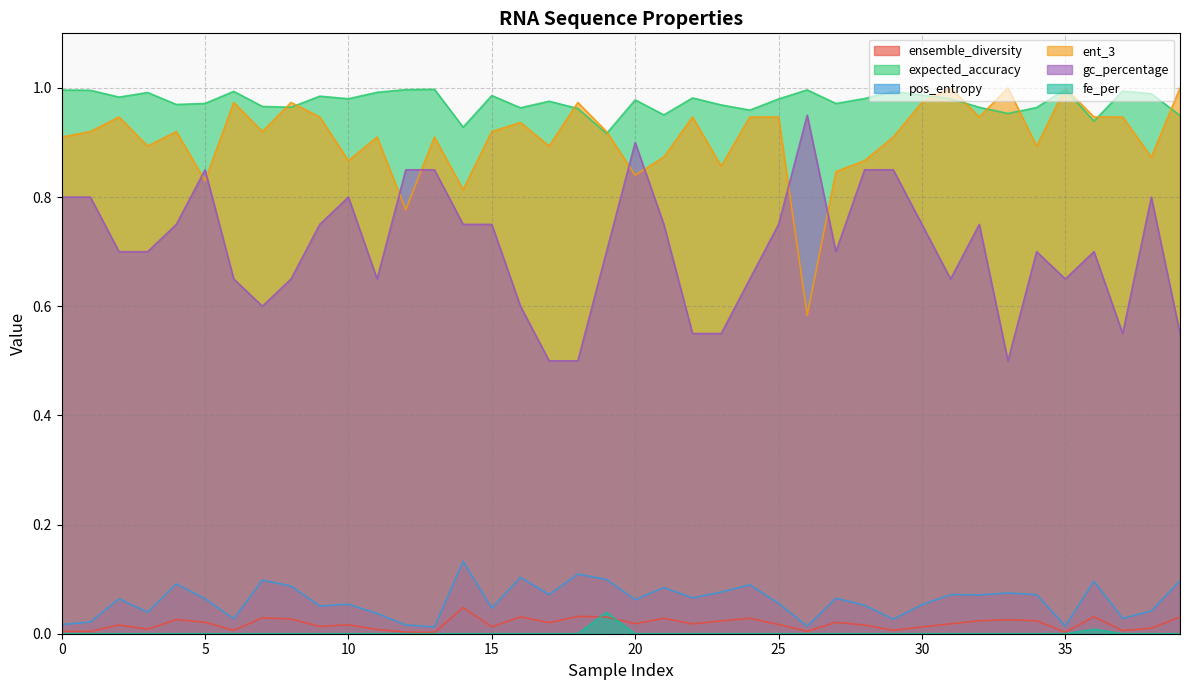

Which series has the largest total across all categories?

expected_accuracy